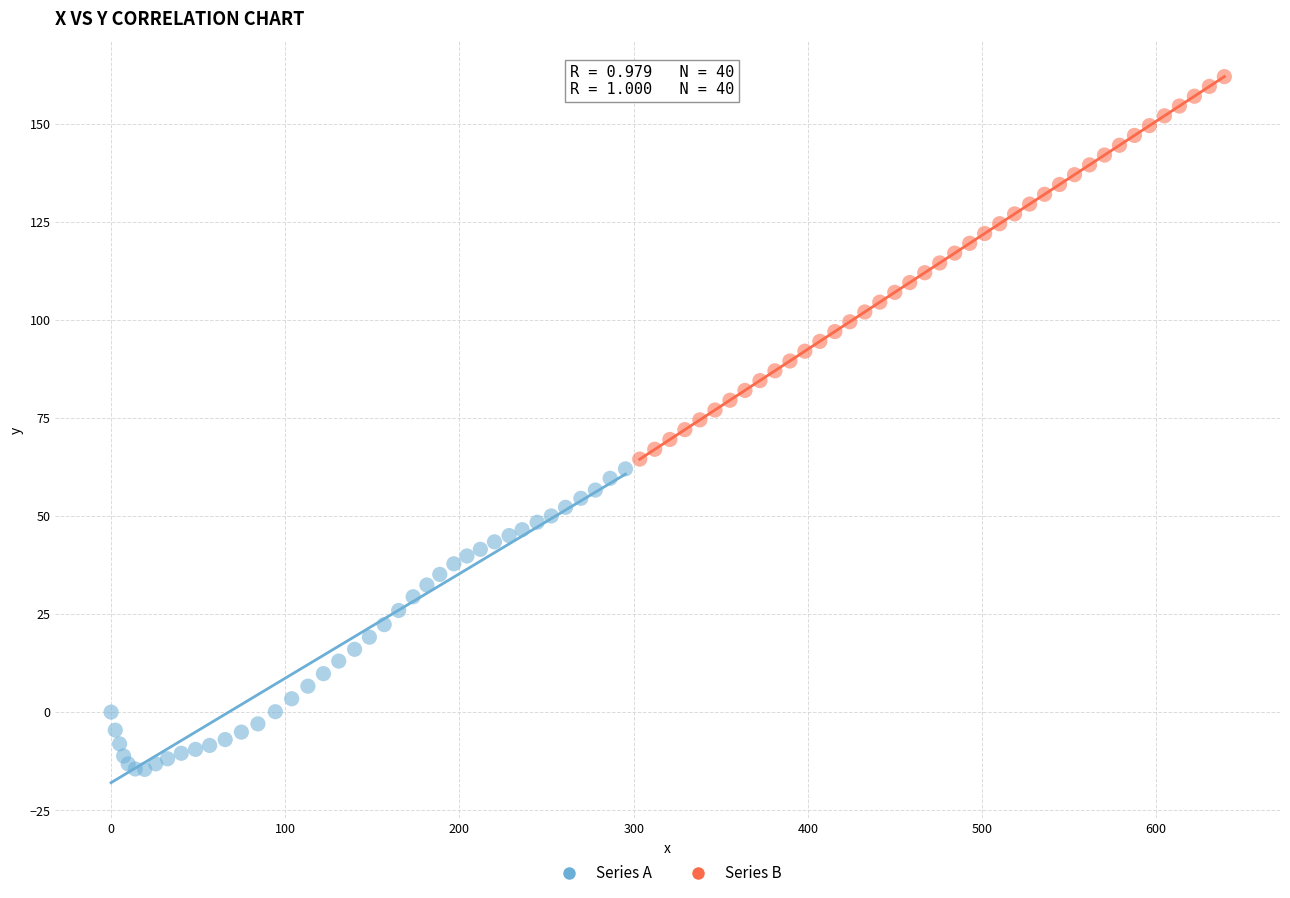

Which series reaches the maximum Y coordinate?

Series B